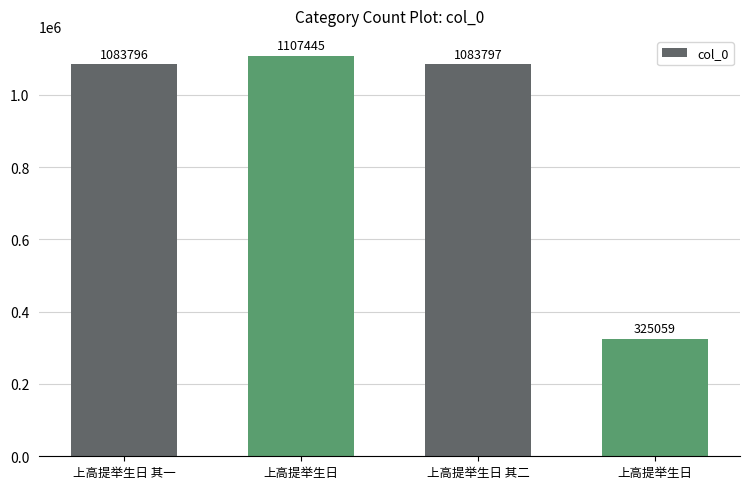

Is it true that the value at 上高提举生日 其二 is 1417060?

False